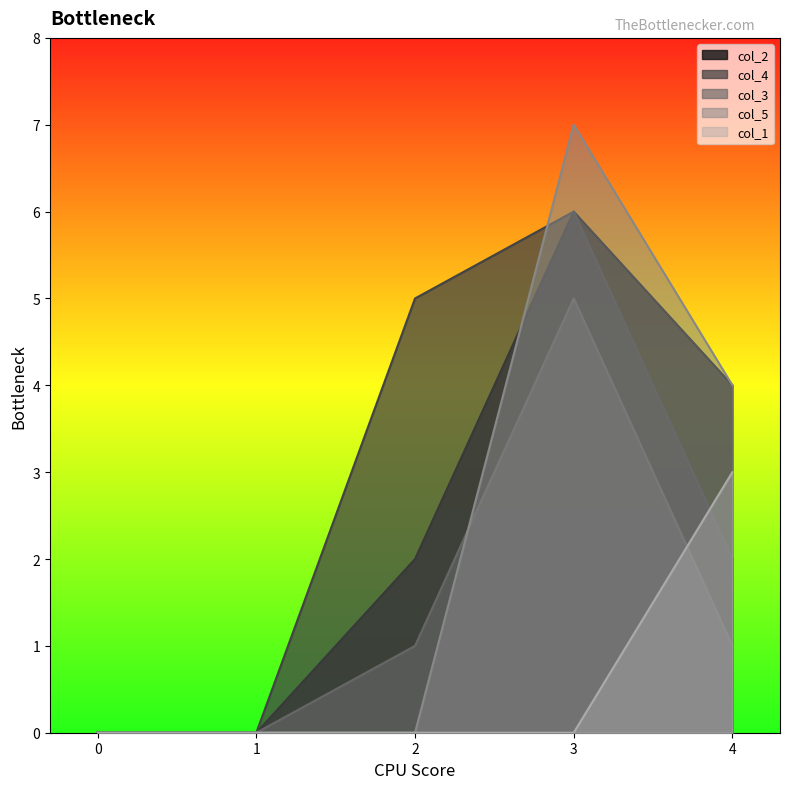

Read the col_3 value at 4.

1